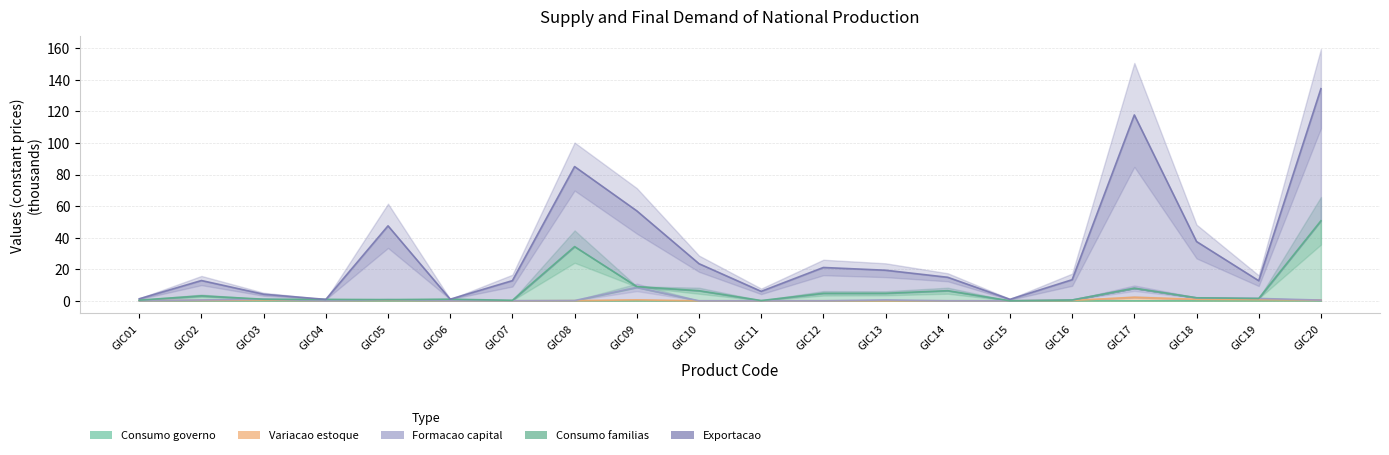

What is the difference between the second highest and second lowest values in the Formacao capital series?

8.0